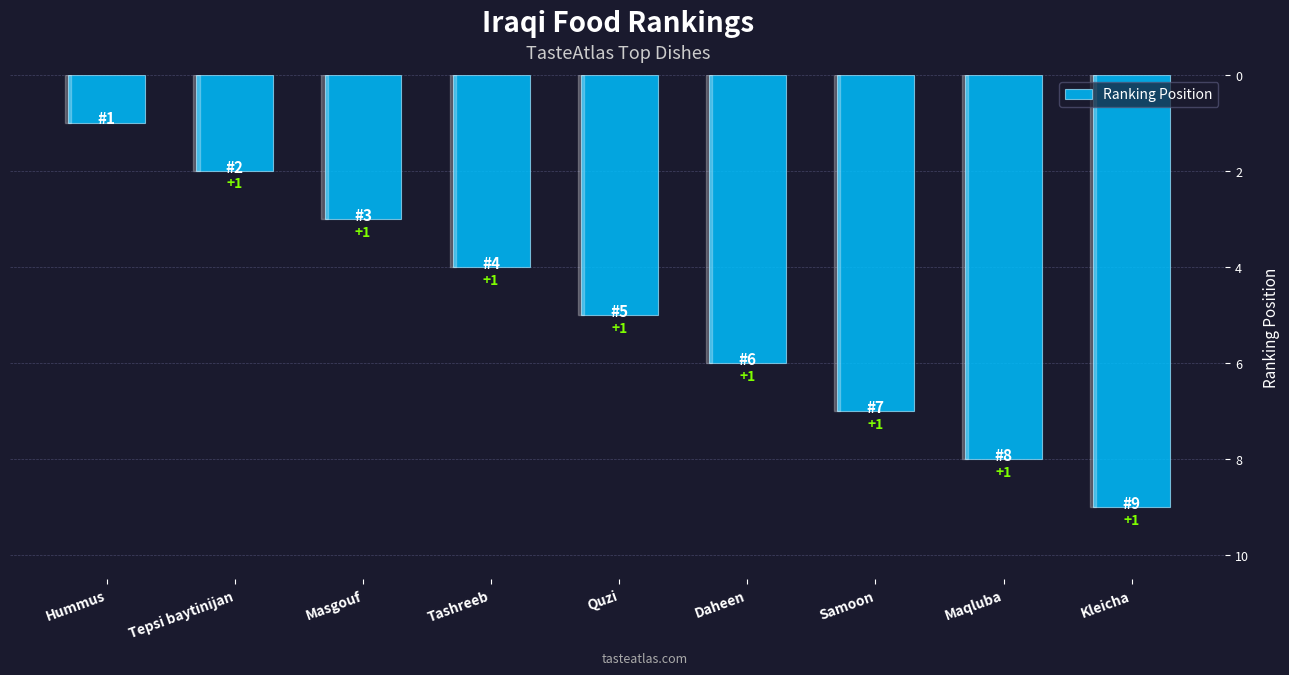

What is the greatest value displayed?

9